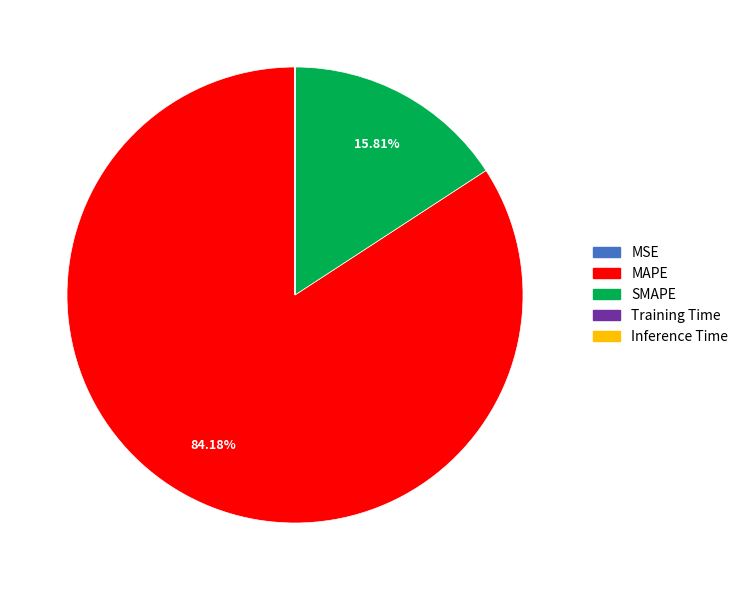

Does any single category account for the majority?

Yes